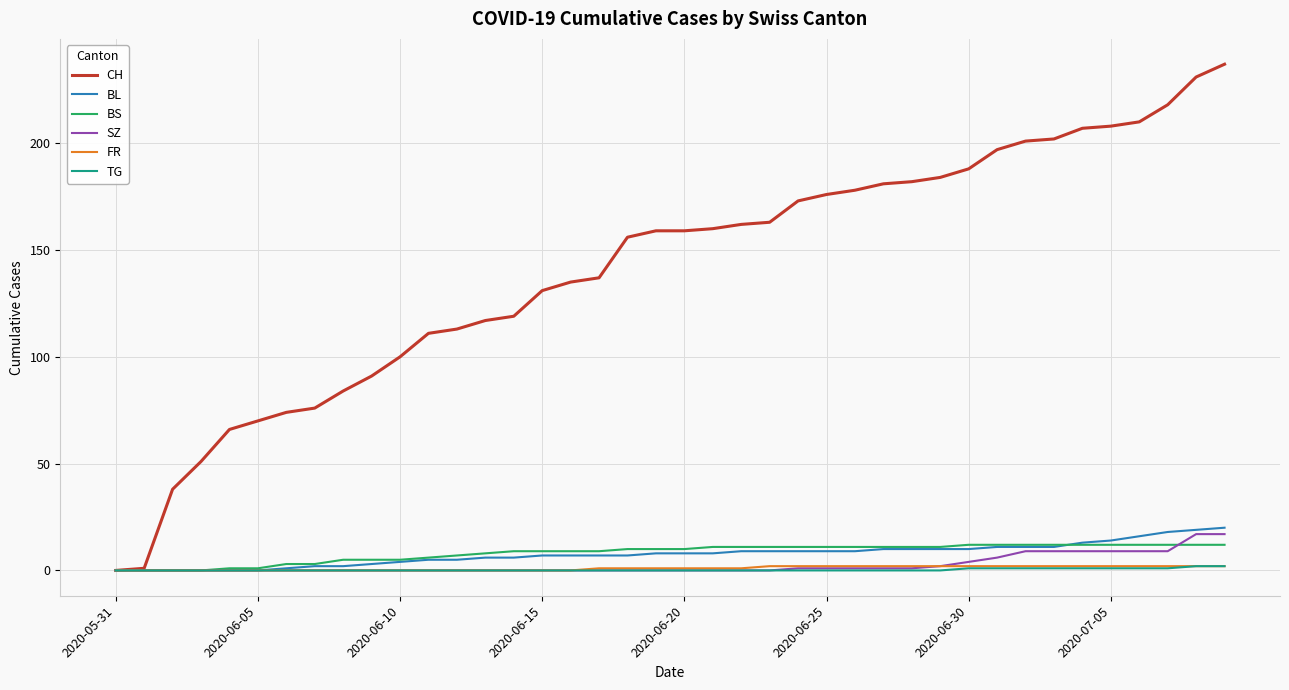

Which category has the highest value in the FR series?

23